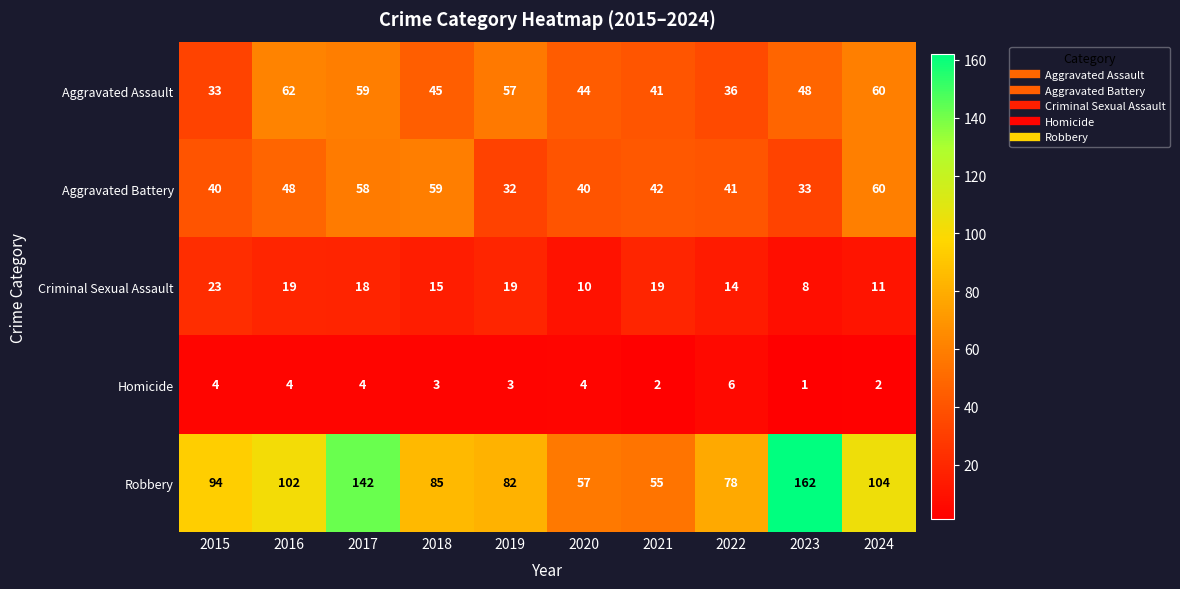

At how many categories does at least one series exceed 76?

8